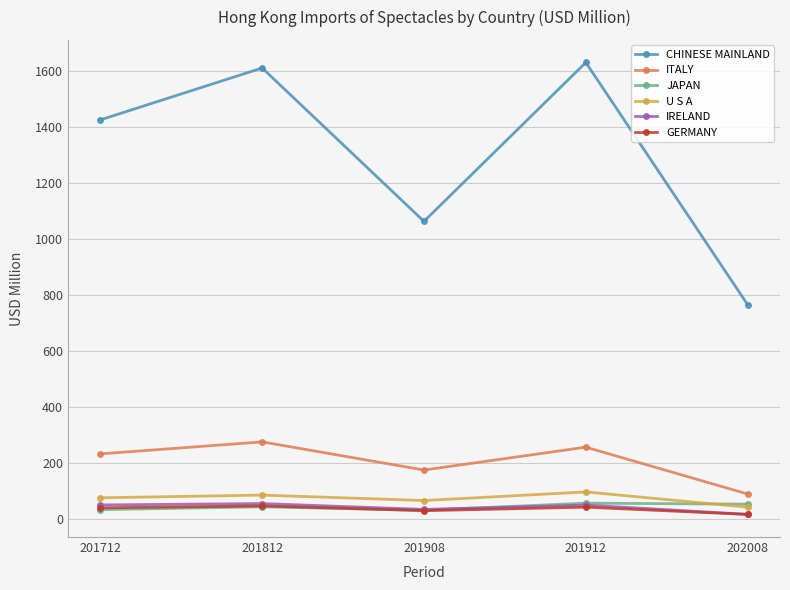

True or false: GERMANY has a value of 41.2 at 201712.

True